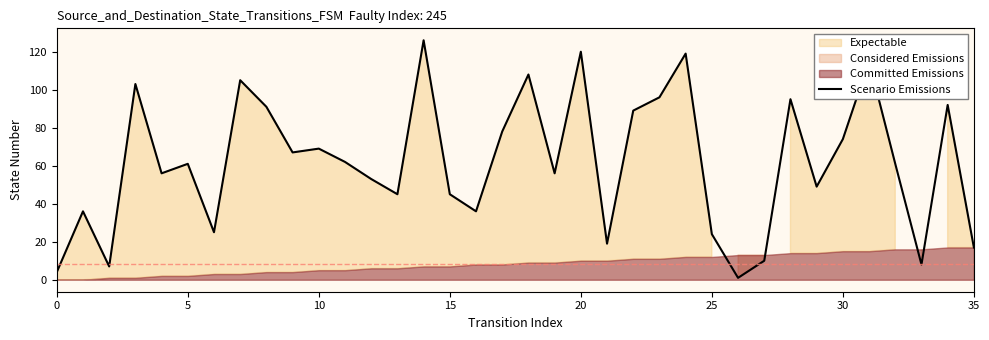

What is the sum of the values at 32 and 13?

106